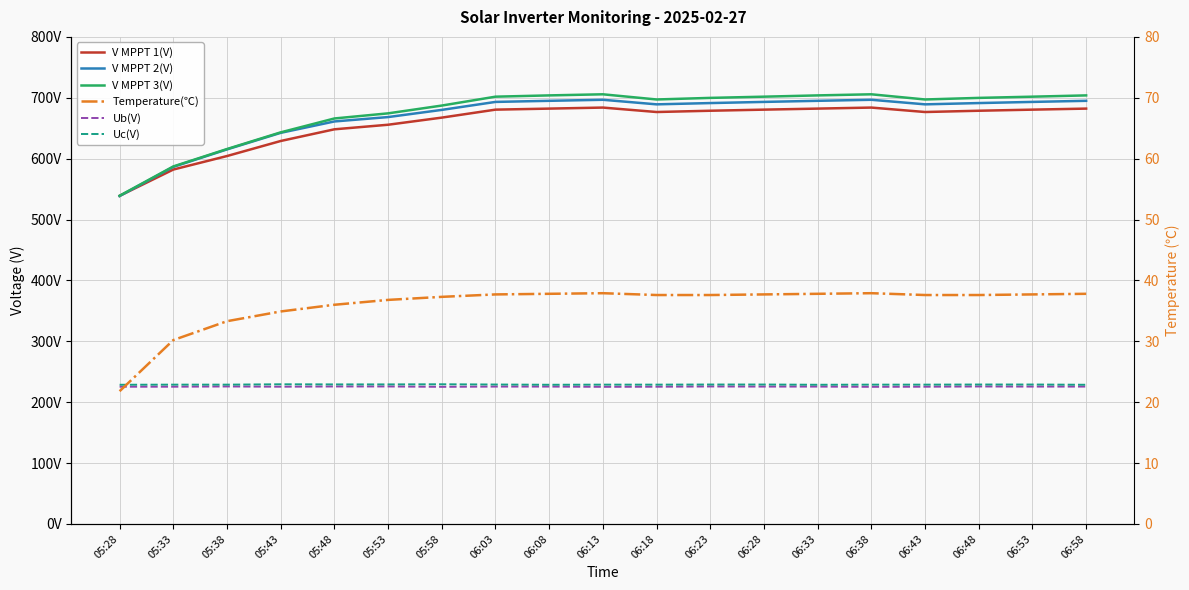

What is the label of the 10th point from the right?

06:13